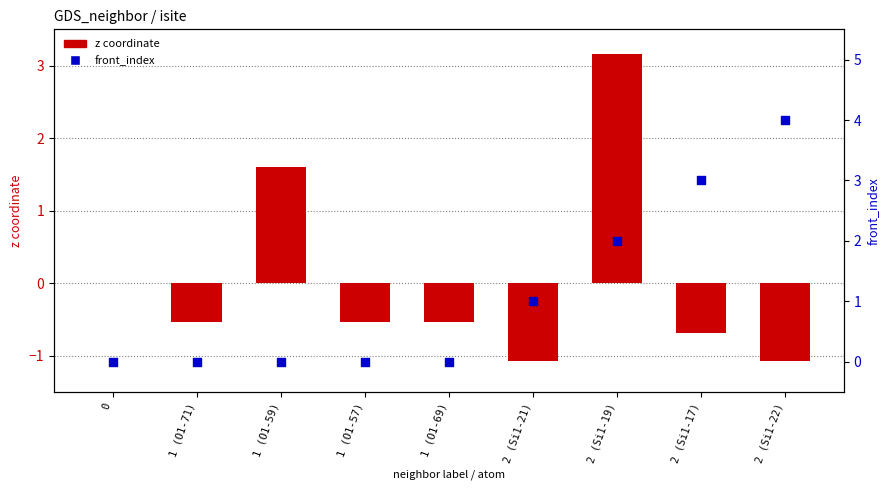

Is the value of front_index at 2 (Si1-21) greater than the value of z coordinate at 2 (Si1-17)?

Yes